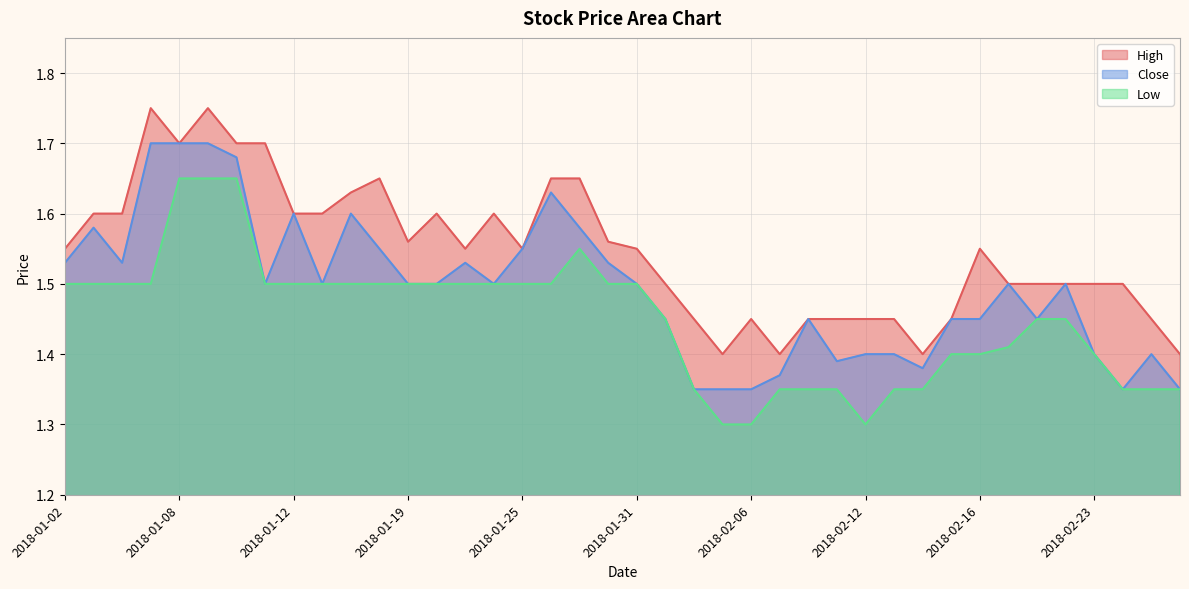

What is the value of the Low point at the 23rd from the left?

1.4